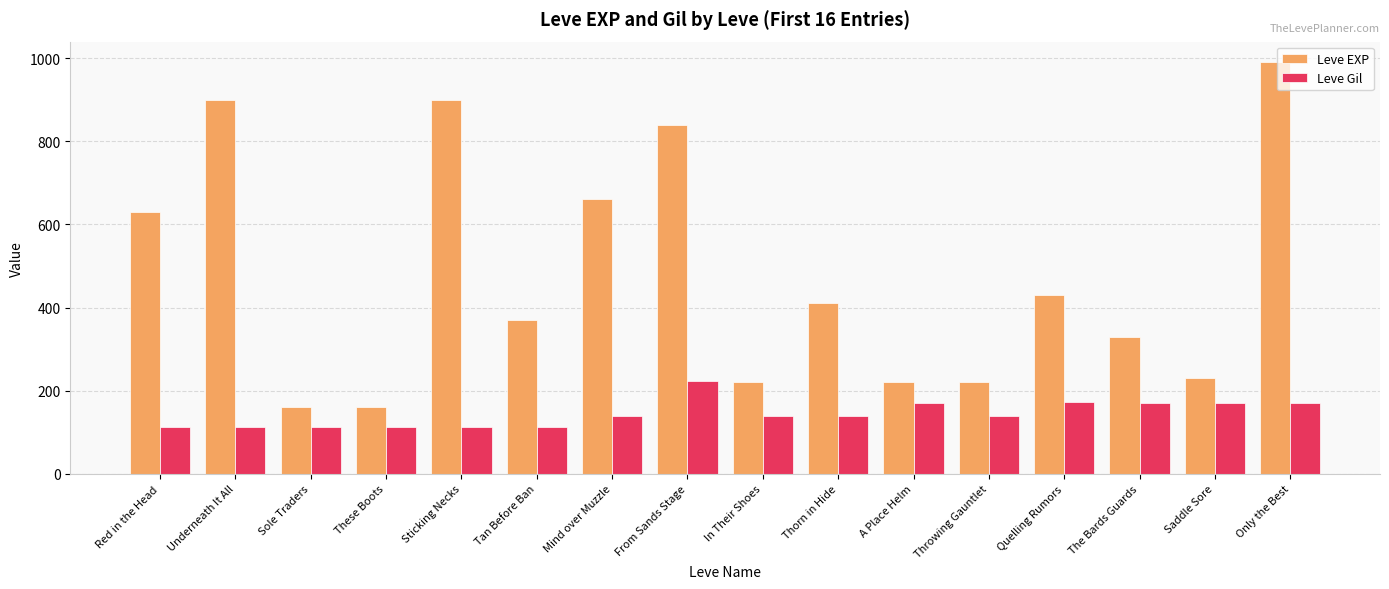

List the series in order of their peak value, lowest first.

Leve Gil, Leve EXP